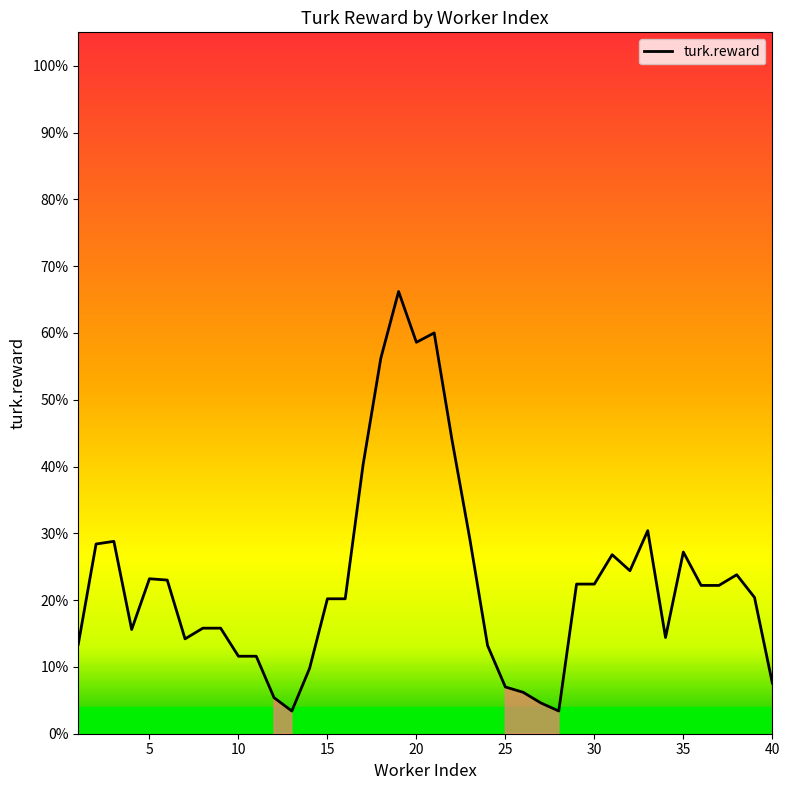

True or false: there are more than 0 points higher than both neighbors.

True